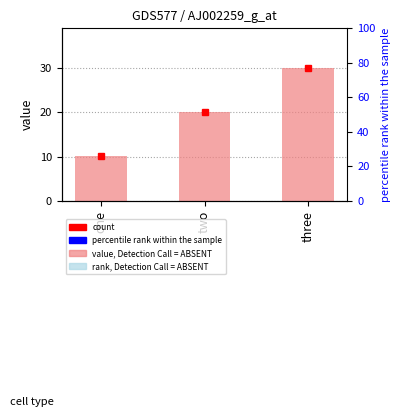

What is the label of the 1st bar from the right?

three